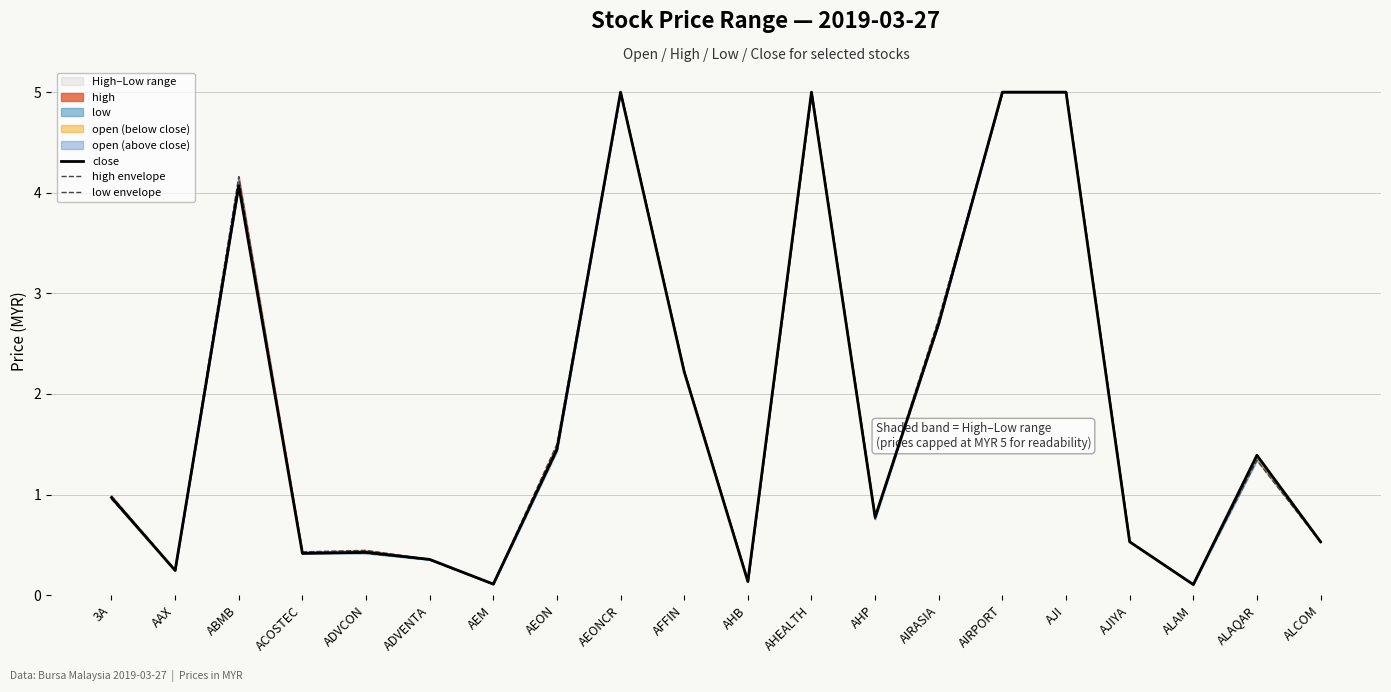

Which category has the lowest value in the close series?

ALAM